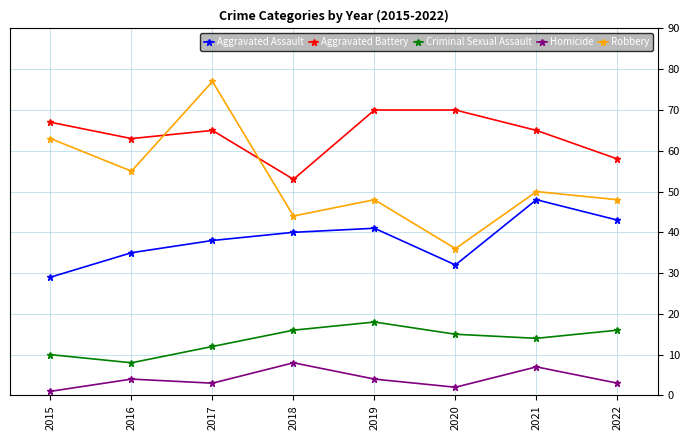

What are all the series names shown in the legend?

Aggravated Assault, Aggravated Battery, Criminal Sexual Assault, Homicide, Robbery